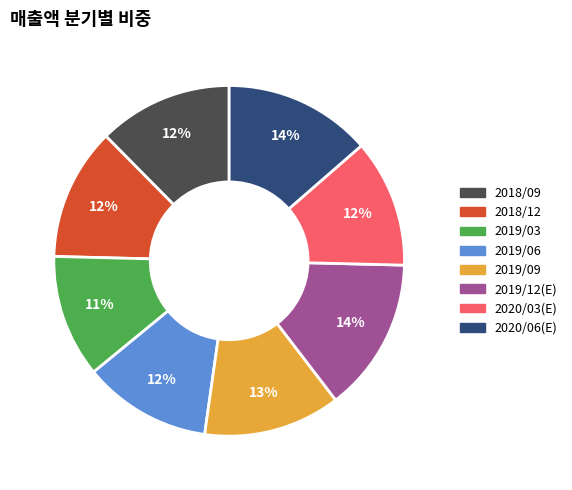

Does any single category account for the majority?

No